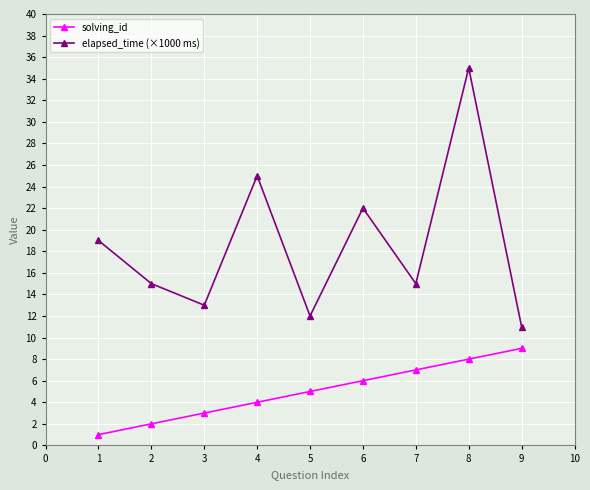

The value of solving_id at 3 is 5. True or false?

False